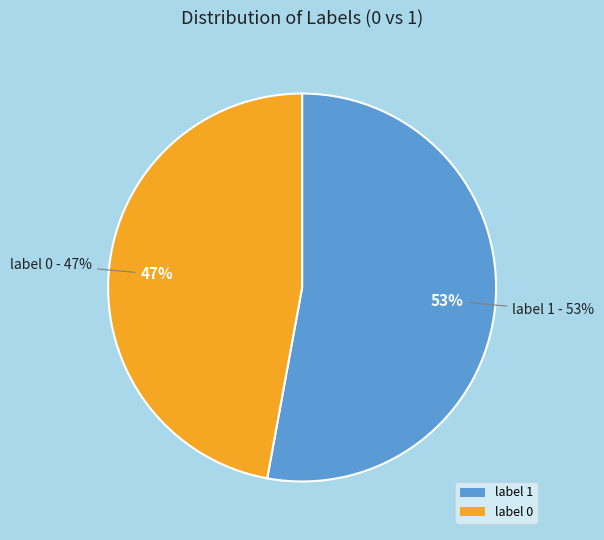

Does 0 account for over 50% of the chart?

No